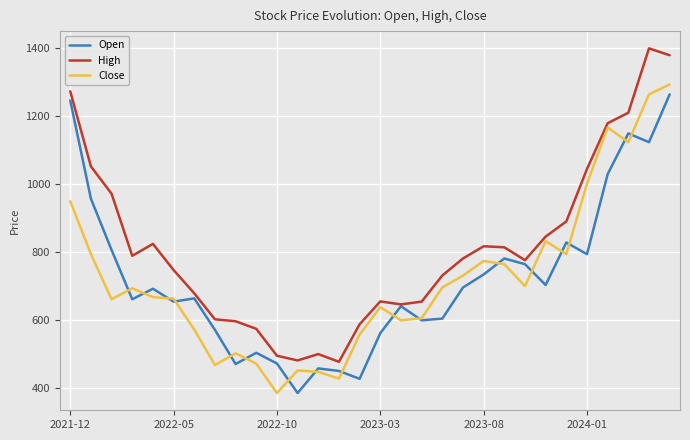

What is the difference between the second highest and minimum values in the Close series?

878.9